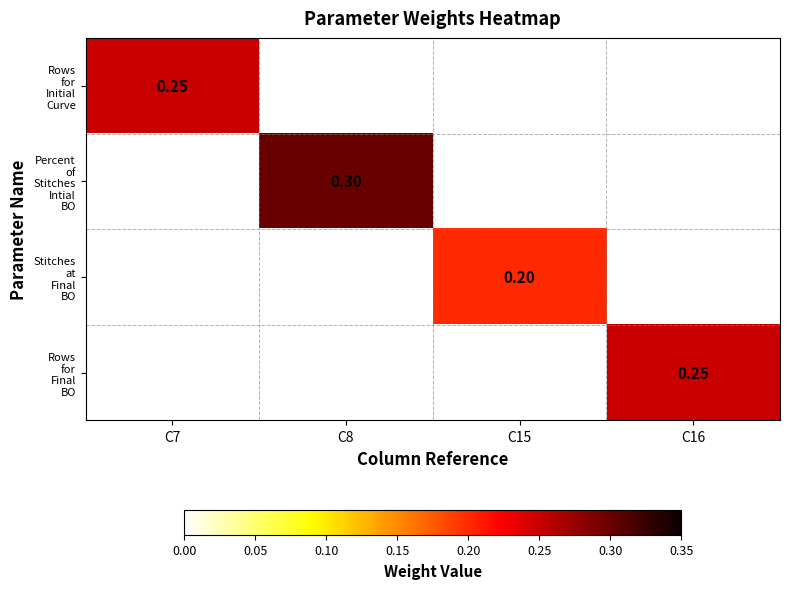

What is the minimum value shown in the chart?

0.2